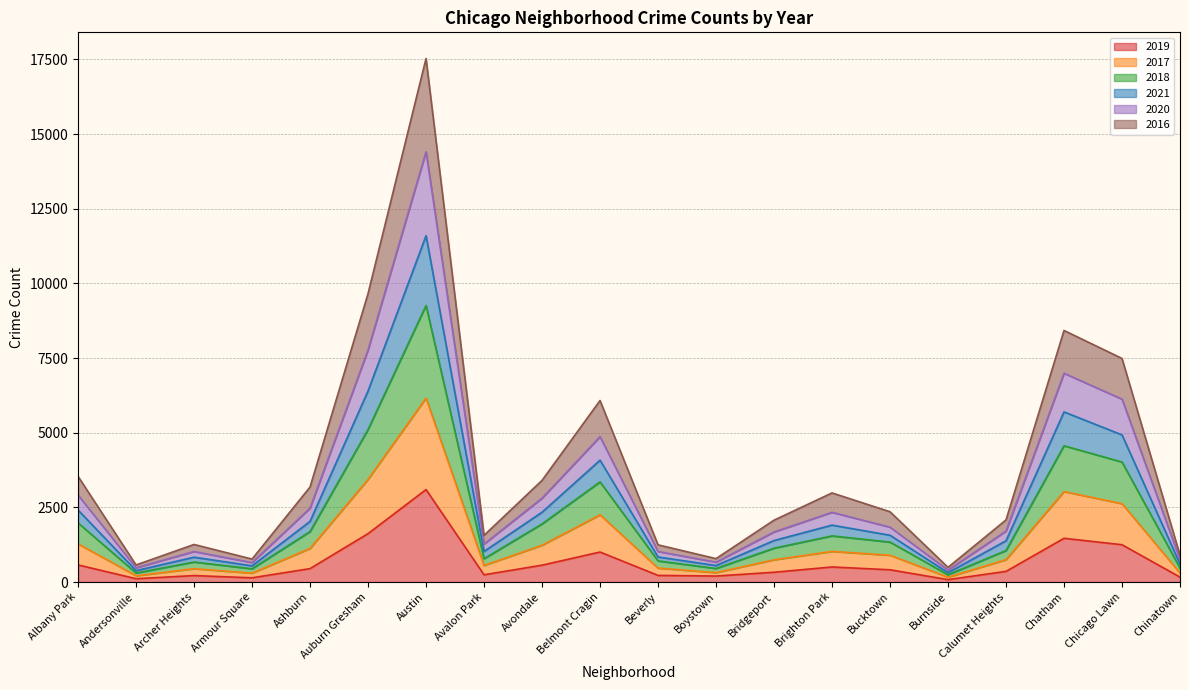

At which category is the sum across all series the highest?

Austin